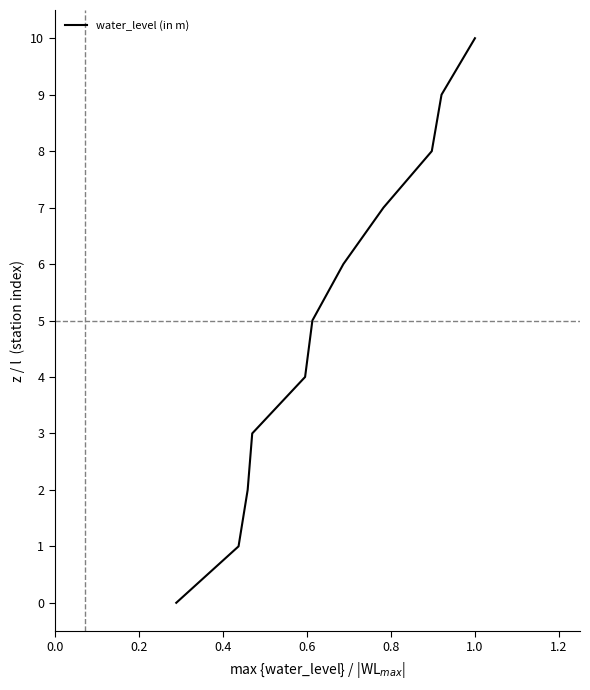

How many series are shown in this chart?

1